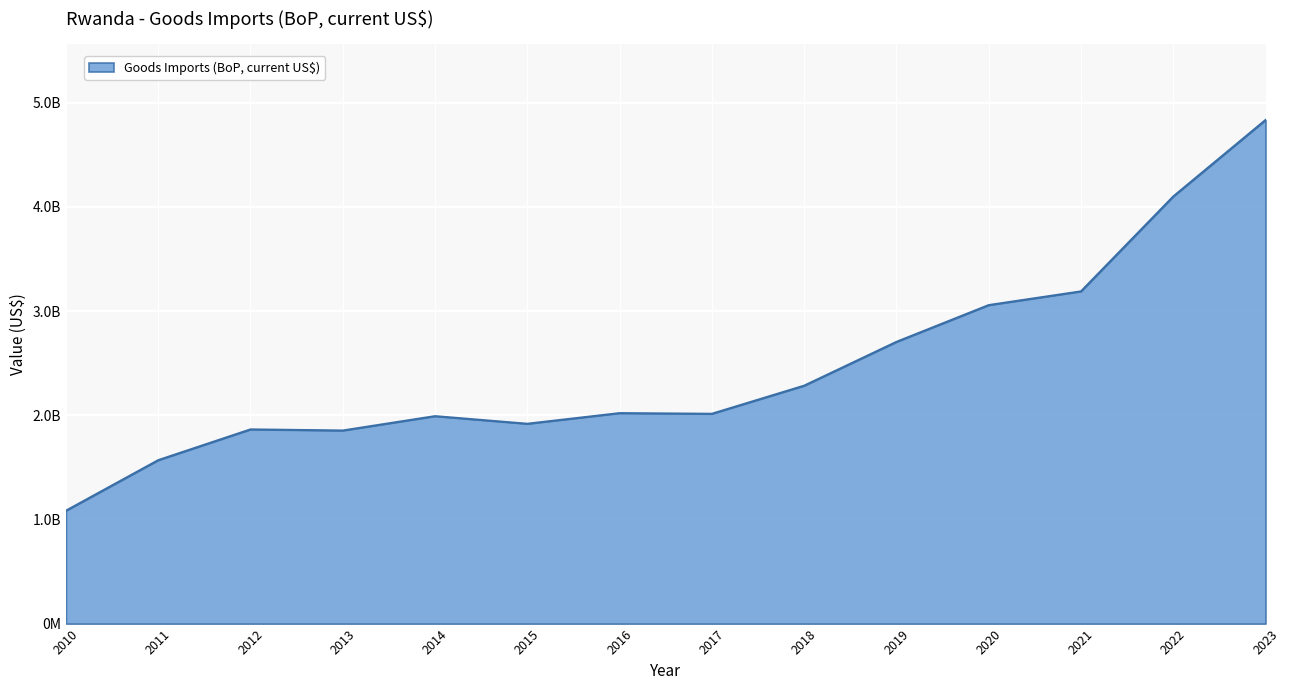

Does the chart have visible grid lines?

Yes